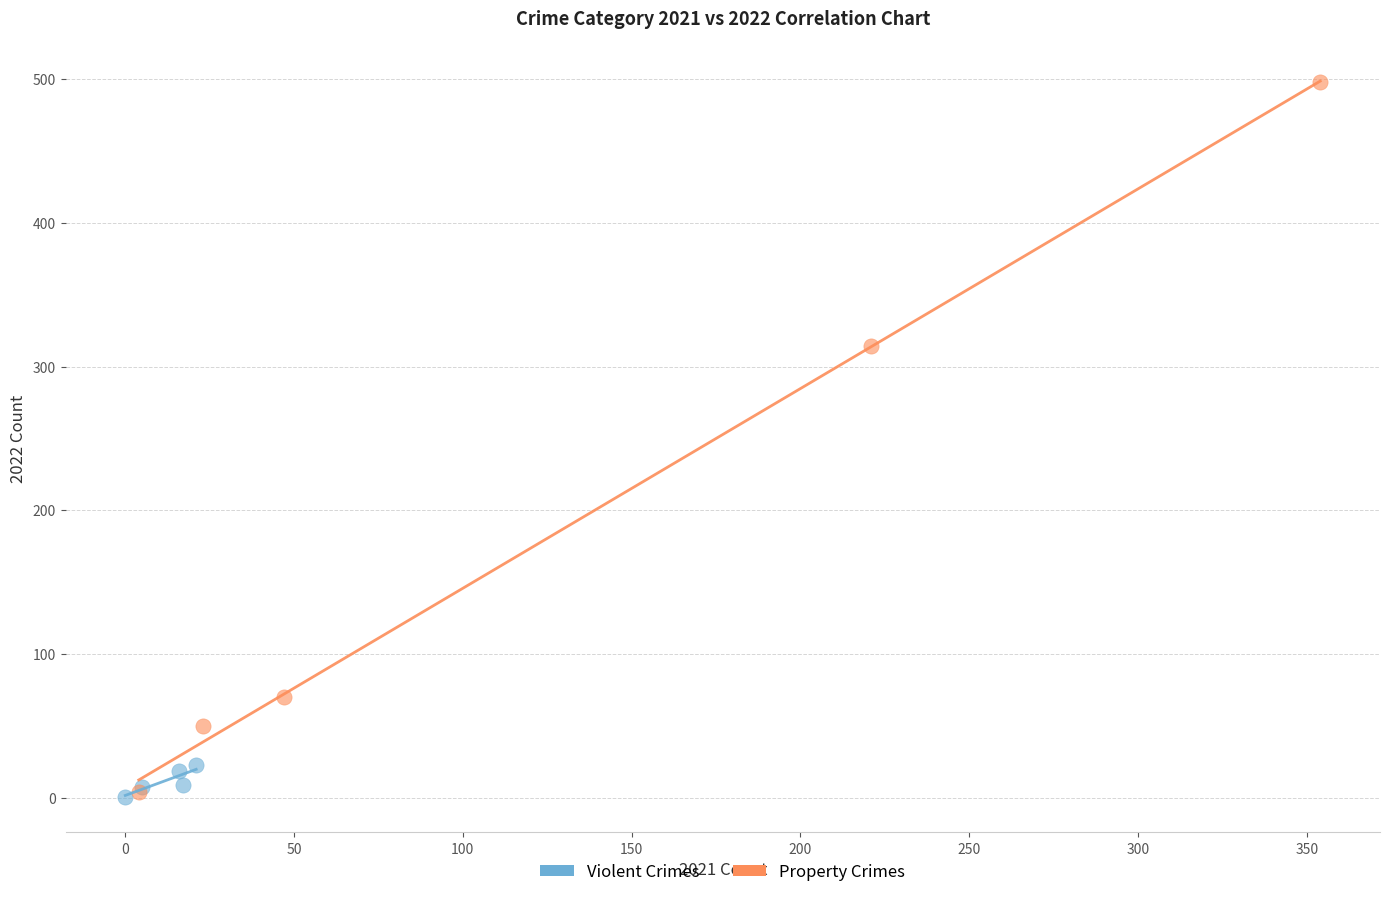

Which series contains the highest Y value?

Property Crimes